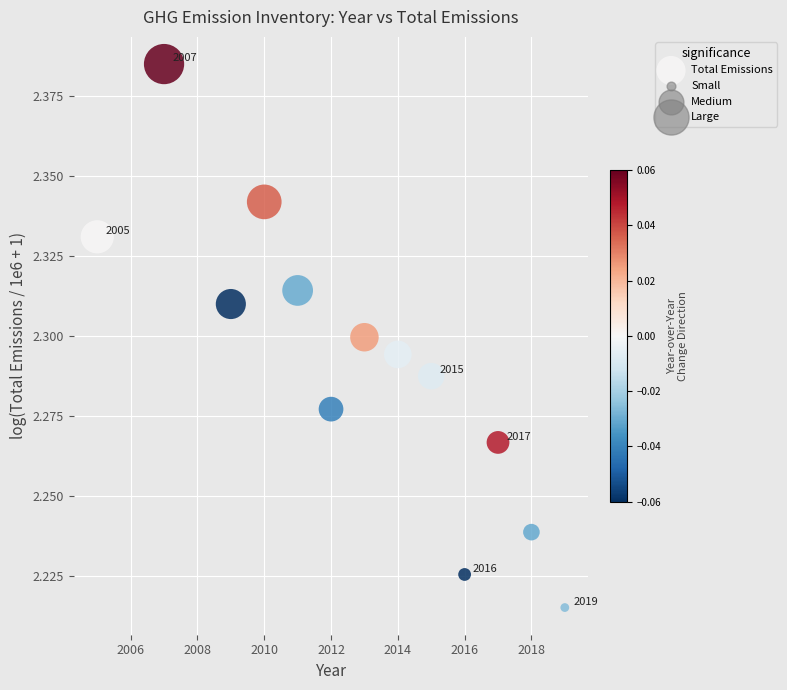

What is the range of X values (max minus min)?

14.0